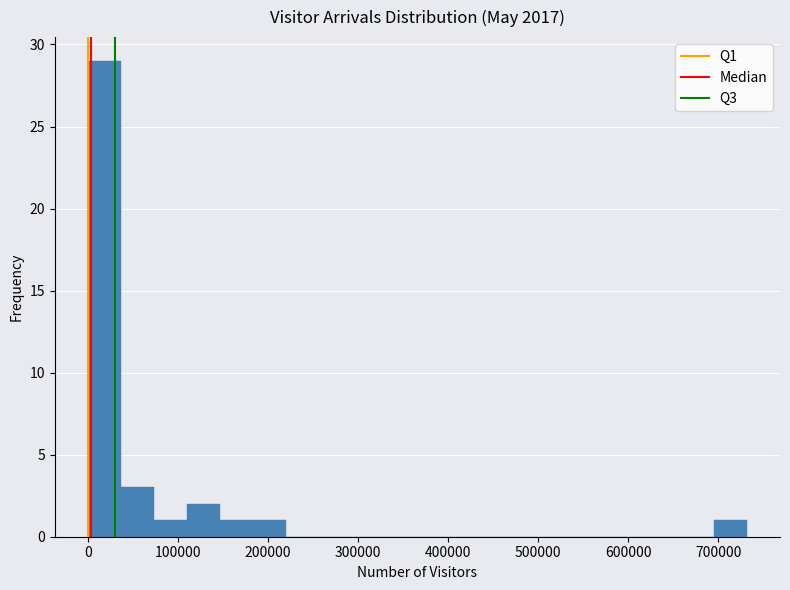

Read against the x-axis, roughly where is the centre of the tallest bar?

20000